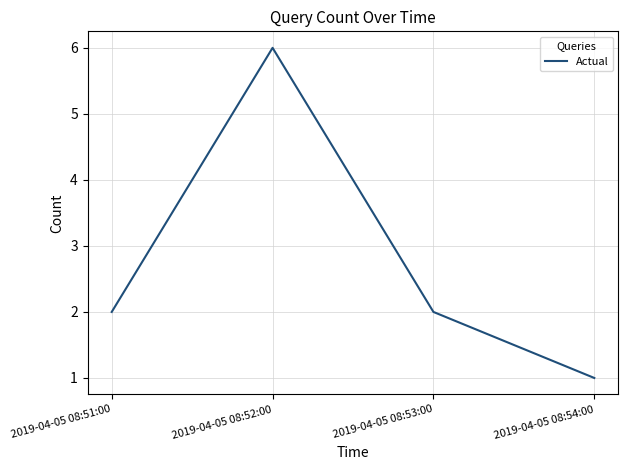

What is the change in value from 2019-04-05 08:52:00 to 2019-04-05 08:53:00?

-4